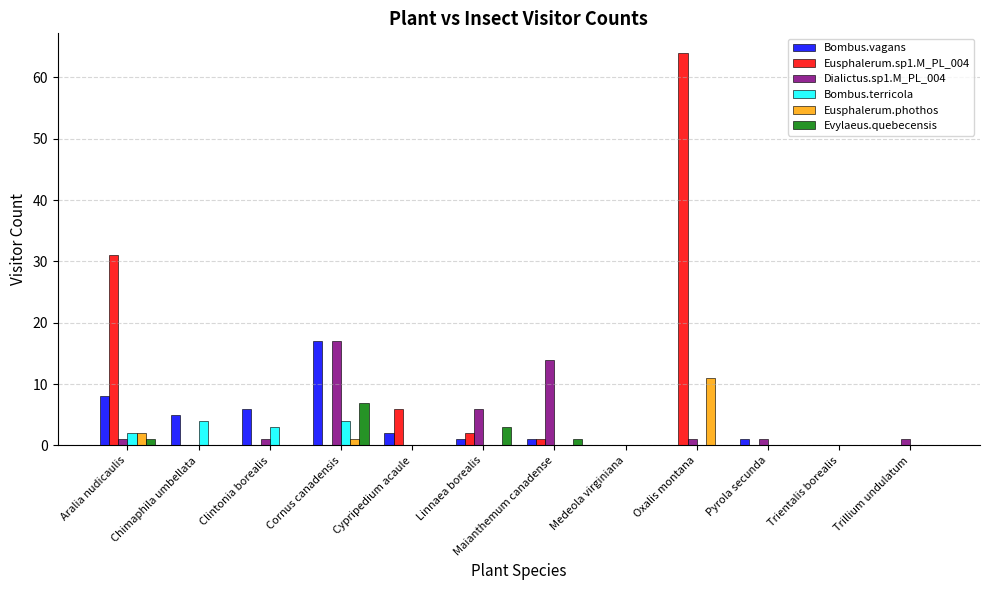

At which category is the sum across all series the highest?

Oxalis montana